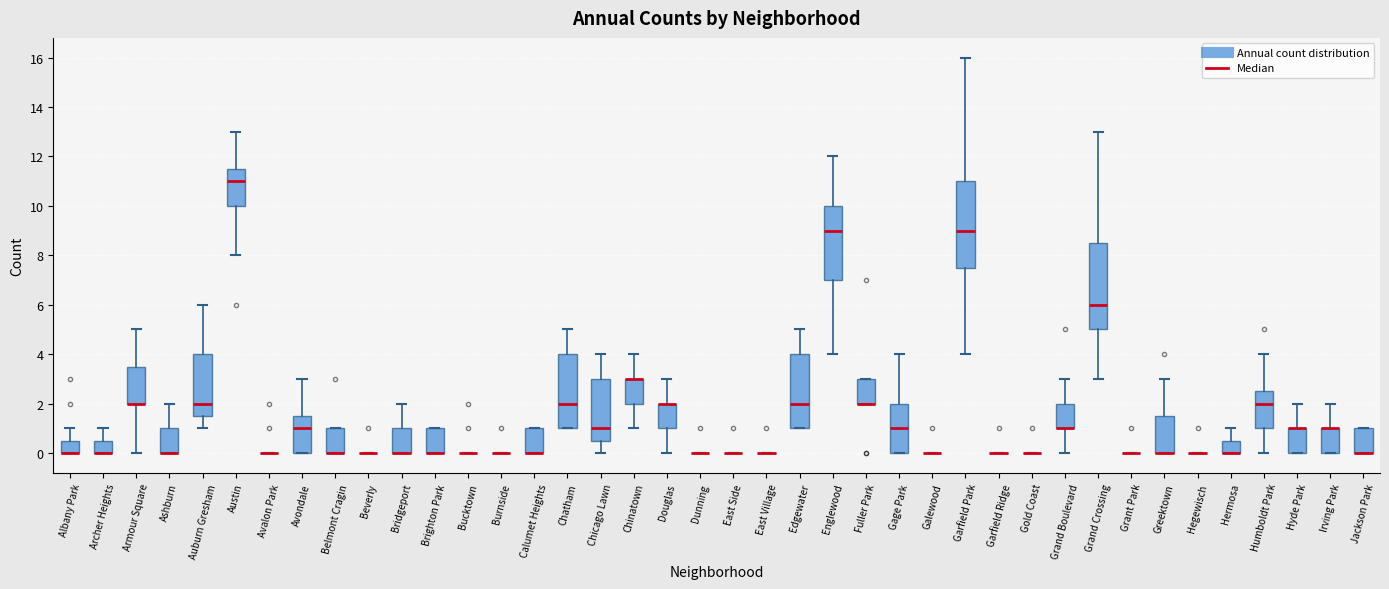

Reading left to right, transcribe this box plot: for each box, give where its median line is, the range the box spans, and where its two whiskers end, as read against the y-axis. The values are not printed on the chart, so give them approximately, as read against the axis.

Albany Park: median 0.0 (drawn on the box's lower edge), box 0.0 to 0.6, whiskers 0.0 to 1.0
Archer Heights: median 0.0 (drawn on the box's lower edge), box 0.0 to 0.6, whiskers 0.0 to 1.0
Armour Square: median 2.0 (drawn on the box's lower edge), box 2.0 to 3.6, whiskers 0.0 to 5.0
Ashburn: median 0.0 (drawn on the box's lower edge), box 0.0 to 1.0, whiskers 0.0 to 2.0
Auburn Gresham: median 2.0, box 1.6 to 4.0, whiskers 1.0 to 6.0
Austin: median 11.0, box 10.0 to 11.6, whiskers 8.0 to 13.0
Avalon Park: box collapsed to a line at 0.0, whiskers 0.0 to 0.0
Avondale: median 1.0, box 0.0 to 1.6, whiskers 0.0 to 3.0
Belmont Cragin: median 0.0 (drawn on the box's lower edge), box 0.0 to 1.0, whiskers 0.0 to 1.0
Beverly: box collapsed to a line at 0.0, whiskers 0.0 to 0.0
Bridgeport: median 0.0 (drawn on the box's lower edge), box 0.0 to 1.0, whiskers 0.0 to 2.0
Brighton Park: median 0.0 (drawn on the box's lower edge), box 0.0 to 1.0, whiskers 0.0 to 1.0
Bucktown: box collapsed to a line at 0.0, whiskers 0.0 to 0.0
Burnside: box collapsed to a line at 0.0, whiskers 0.0 to 0.0
Calumet Heights: median 0.0 (drawn on the box's lower edge), box 0.0 to 1.0, whiskers 0.0 to 1.0
Chatham: median 2.0, box 1.0 to 4.0, whiskers 1.0 to 5.0
Chicago Lawn: median 1.0, box 0.6 to 3.0, whiskers 0.0 to 4.0
Chinatown: median 3.0 (drawn on the box's upper edge), box 2.0 to 3.0, whiskers 1.0 to 4.0
Douglas: median 2.0 (drawn on the box's upper edge), box 1.0 to 2.0, whiskers 0.0 to 3.0
Dunning: box collapsed to a line at 0.0, whiskers 0.0 to 0.0
East Side: box collapsed to a line at 0.0, whiskers 0.0 to 0.0
East Village: box collapsed to a line at 0.0, whiskers 0.0 to 0.0
Edgewater: median 2.0, box 1.0 to 4.0, whiskers 1.0 to 5.0
Englewood: median 9.0, box 7.0 to 10.0, whiskers 4.0 to 12.0
Fuller Park: median 2.0 (drawn on the box's lower edge), box 2.0 to 3.0, whiskers 2.0 to 3.0
Gage Park: median 1.0, box 0.0 to 2.0, whiskers 0.0 to 4.0
Galewood: box collapsed to a line at 0.0, whiskers 0.0 to 0.0
Garfield Park: median 9.0, box 7.6 to 11.0, whiskers 4.0 to 16.0
Garfield Ridge: box collapsed to a line at 0.0, whiskers 0.0 to 0.0
Gold Coast: box collapsed to a line at 0.0, whiskers 0.0 to 0.0
Grand Boulevard: median 1.0 (drawn on the box's lower edge), box 1.0 to 2.0, whiskers 0.0 to 3.0
Grand Crossing: median 6.0, box 5.0 to 8.6, whiskers 3.0 to 13.0
Grant Park: box collapsed to a line at 0.0, whiskers 0.0 to 0.0
Greektown: median 0.0 (drawn on the box's lower edge), box 0.0 to 1.6, whiskers 0.0 to 3.0
Hegewisch: box collapsed to a line at 0.0, whiskers 0.0 to 0.0
Hermosa: median 0.0 (drawn on the box's lower edge), box 0.0 to 0.6, whiskers 0.0 to 1.0
Humboldt Park: median 2.0, box 1.0 to 2.6, whiskers 0.0 to 4.0
Hyde Park: median 1.0 (drawn on the box's upper edge), box 0.0 to 1.0, whiskers 0.0 to 2.0
Irving Park: median 1.0 (drawn on the box's upper edge), box 0.0 to 1.0, whiskers 0.0 to 2.0
Jackson Park: median 0.0 (drawn on the box's lower edge), box 0.0 to 1.0, whiskers 0.0 to 1.0